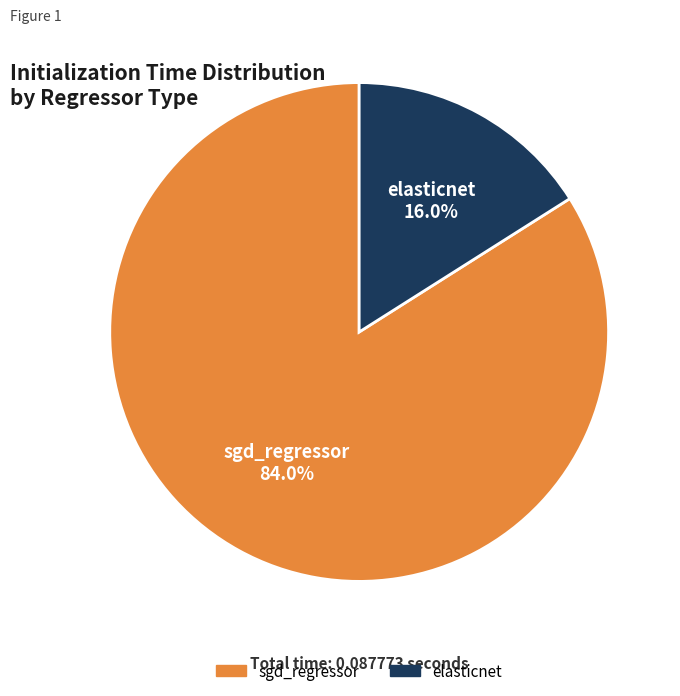

What is the majority slice?

sgd_regressor